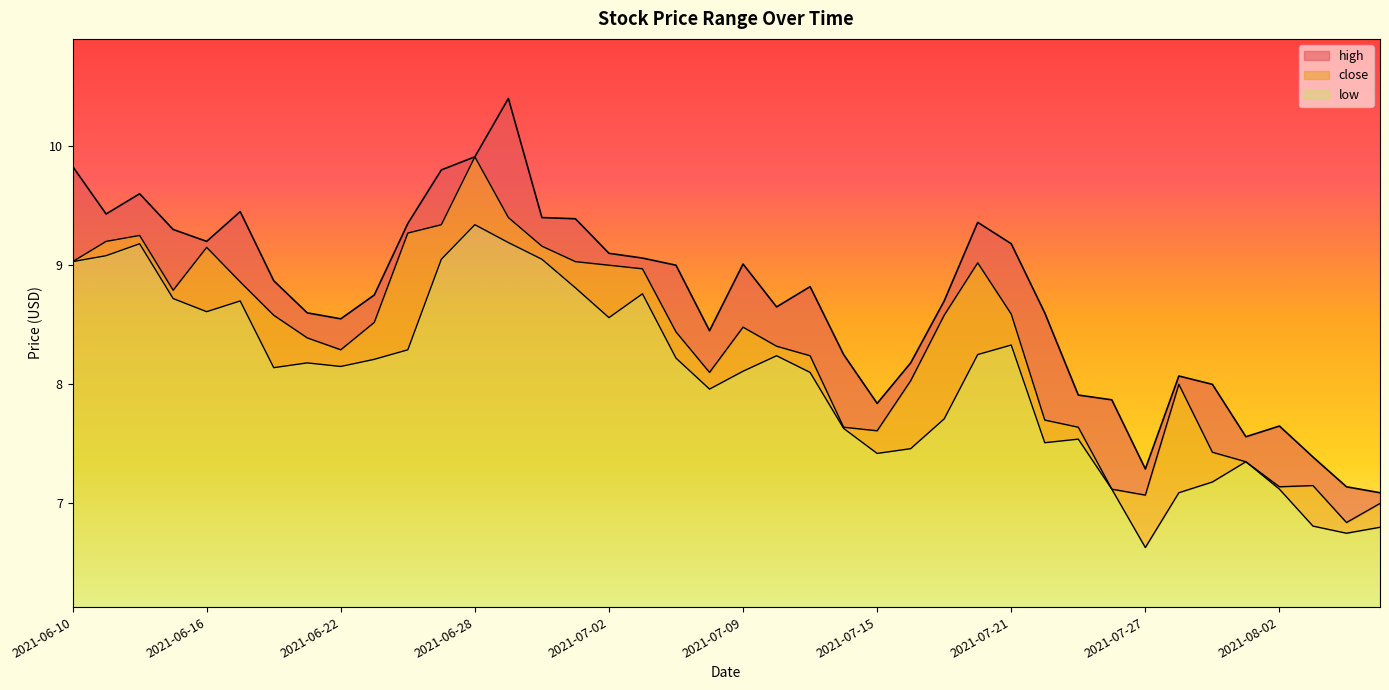

Reading left to right, what are all the values shown in this chart?

high: 2021-06-10=9.8	2021-06-11=9.4	2021-06-14=9.6	2021-06-15=9.3	2021-06-16=9.2	2021-06-17=9.4	2021-06-18=8.9	2021-06-21=8.6	2021-06-22=8.6	2021-06-23=8.8	2021-06-24=9.3	2021-06-25=9.8	2021-06-28=9.9	2021-06-29=10.4	2021-06-30=9.4	2021-07-01=9.4	2021-07-02=9.1	2021-07-06=9.1	2021-07-07=9.0	2021-07-08=8.4	2021-07-09=9.0	2021-07-12=8.7	2021-07-13=8.8	2021-07-14=8.2	2021-07-15=7.8	2021-07-16=8.2	2021-07-19=8.7	2021-07-20=9.4	2021-07-21=9.2	2021-07-22=8.6	2021-07-23=7.9	2021-07-26=7.9	2021-07-27=7.3	2021-07-28=8.1	2021-07-29=8.0	2021-07-30=7.6	2021-08-02=7.7	2021-08-03=7.4	2021-08-04=7.1	2021-08-05=7.1
close: 2021-06-10=9.0	2021-06-11=9.2	2021-06-14=9.2	2021-06-15=8.8	2021-06-16=9.2	2021-06-17=8.9	2021-06-18=8.6	2021-06-21=8.4	2021-06-22=8.3	2021-06-23=8.5	2021-06-24=9.3	2021-06-25=9.3	2021-06-28=9.9	2021-06-29=9.4	2021-06-30=9.2	2021-07-01=9.0	2021-07-02=9.0	2021-07-06=9.0	2021-07-07=8.4	2021-07-08=8.1	2021-07-09=8.5	2021-07-12=8.3	2021-07-13=8.2	2021-07-14=7.6	2021-07-15=7.6	2021-07-16=8.0	2021-07-19=8.6	2021-07-20=9.0	2021-07-21=8.6	2021-07-22=7.7	2021-07-23=7.6	2021-07-26=7.1	2021-07-27=7.1	2021-07-28=8.0	2021-07-29=7.4	2021-07-30=7.3	2021-08-02=7.1	2021-08-03=7.2	2021-08-04=6.8	2021-08-05=7.0
low: 2021-06-10=9.0	2021-06-11=9.1	2021-06-14=9.2	2021-06-15=8.7	2021-06-16=8.6	2021-06-17=8.7	2021-06-18=8.1	2021-06-21=8.2	2021-06-22=8.2	2021-06-23=8.2	2021-06-24=8.3	2021-06-25=9.1	2021-06-28=9.3	2021-06-29=9.2	2021-06-30=9.1	2021-07-01=8.8	2021-07-02=8.6	2021-07-06=8.8	2021-07-07=8.2	2021-07-08=8.0	2021-07-09=8.1	2021-07-12=8.2	2021-07-13=8.1	2021-07-14=7.6	2021-07-15=7.4	2021-07-16=7.5	2021-07-19=7.7	2021-07-20=8.2	2021-07-21=8.3	2021-07-22=7.5	2021-07-23=7.5	2021-07-26=7.1	2021-07-27=6.6	2021-07-28=7.1	2021-07-29=7.2	2021-07-30=7.3	2021-08-02=7.1	2021-08-03=6.8	2021-08-04=6.8	2021-08-05=6.8